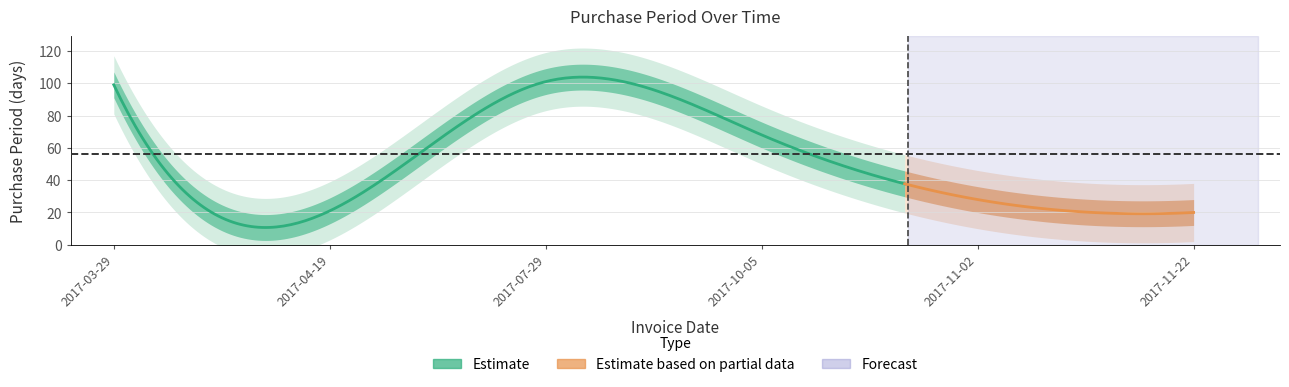

Which label corresponds to the largest value in the chart?

2017-07-29